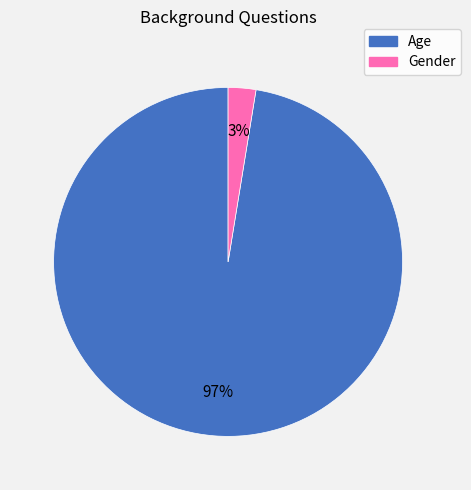

How many slices are in this pie chart?

2